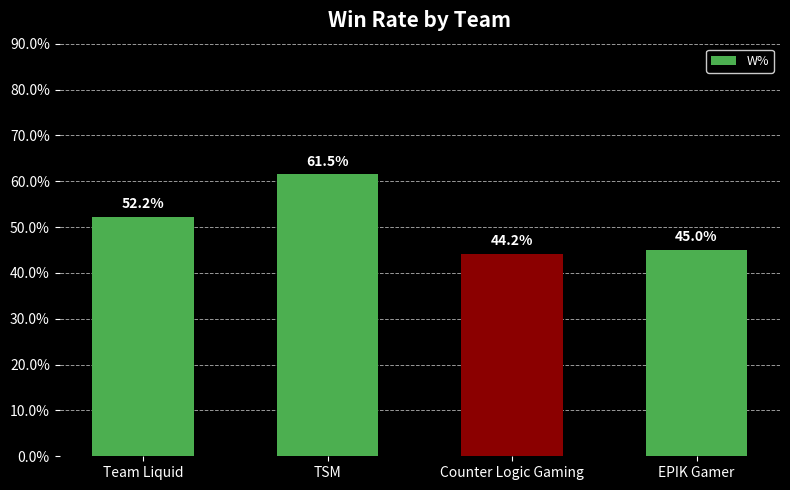

Read the value at Counter Logic Gaming.

44.2